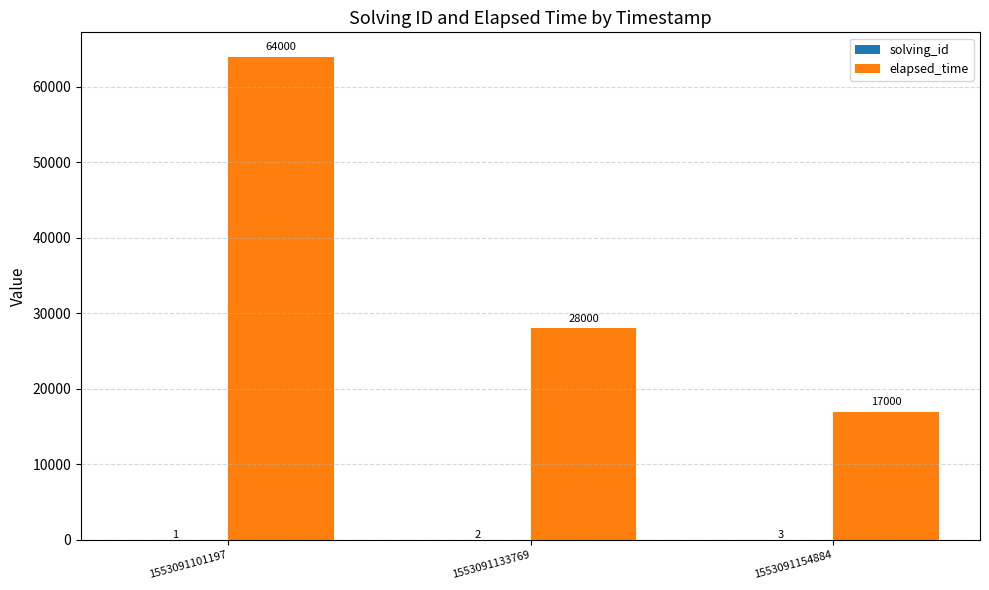

What is the total value across all series at 1553091154884?

17003